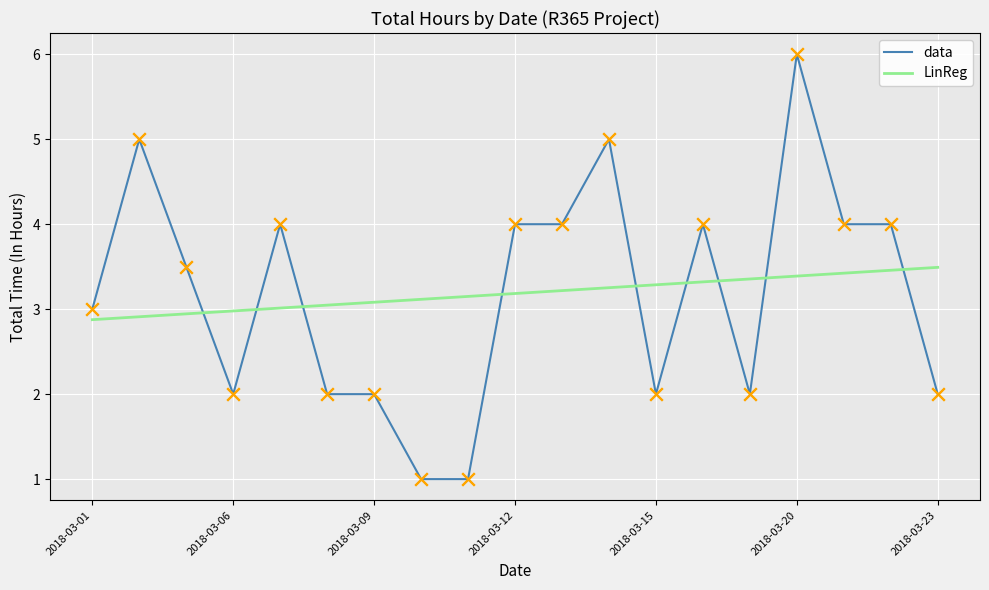

Which series has the largest range (max minus min)?

data